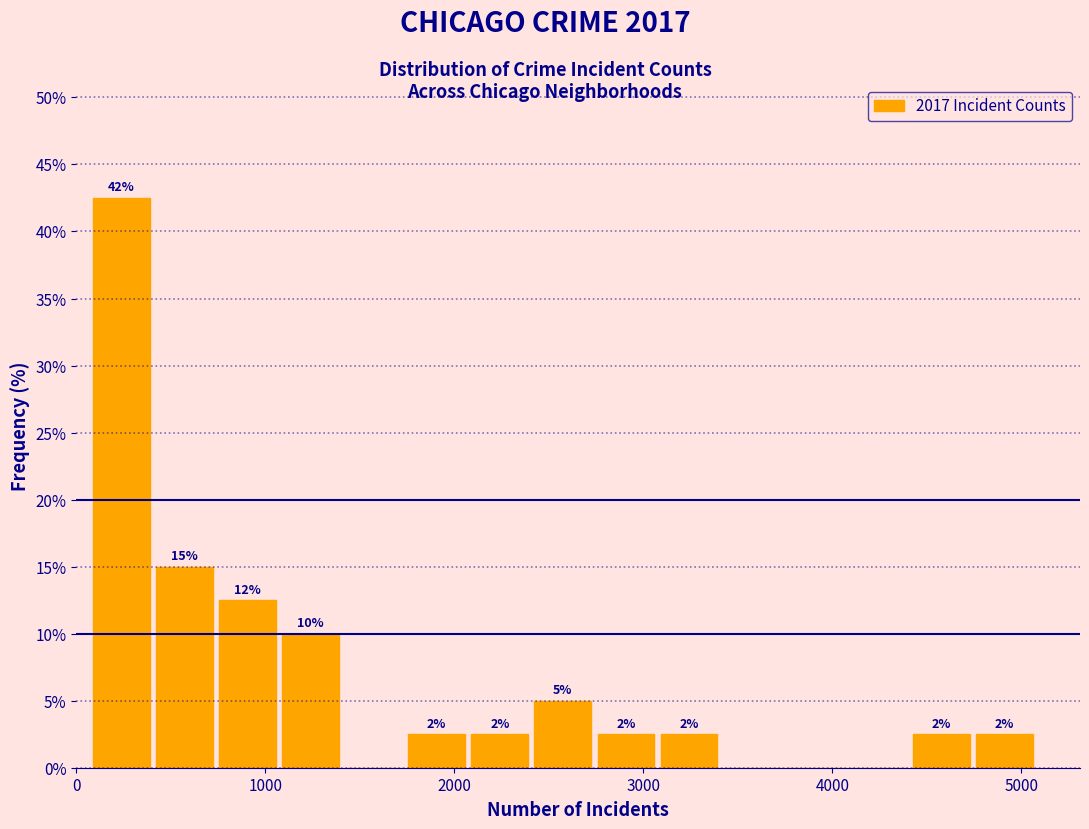

Around what value on the x-axis is the tallest bar? Give the approximate position of its centre, as read against the axis.

200